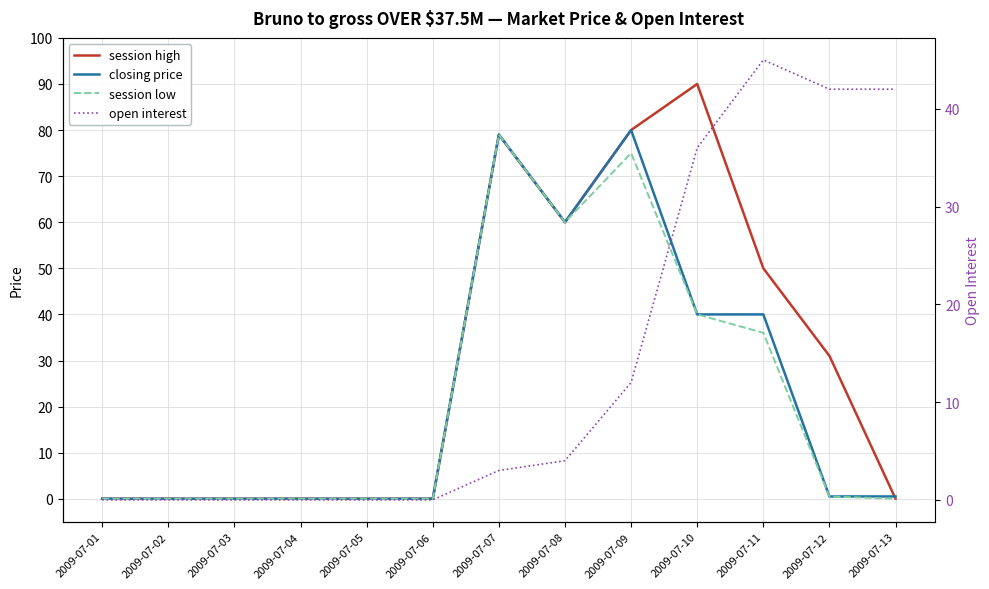

Rank the categories by open interest value from lowest to highest.

2009-07-01, 2009-07-02, 2009-07-03, 2009-07-04, 2009-07-05, 2009-07-06, 2009-07-07, 2009-07-08, 2009-07-09, 2009-07-10, 2009-07-12, 2009-07-13, 2009-07-11